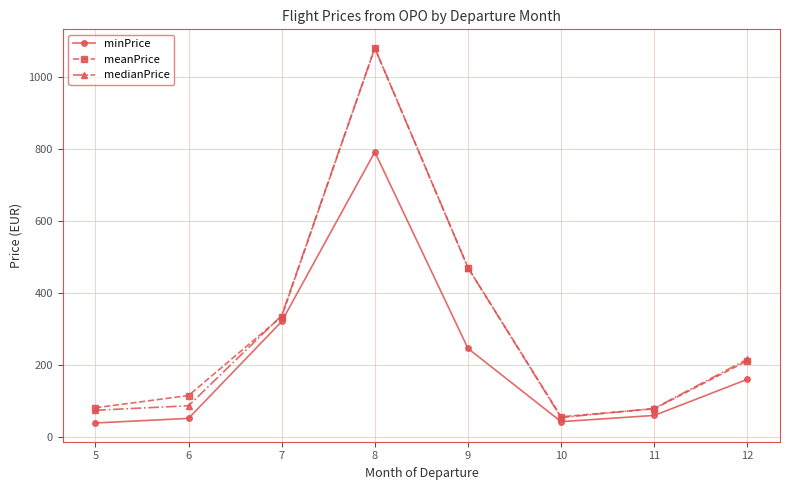

At which category does minPrice reach its first local valley?

10